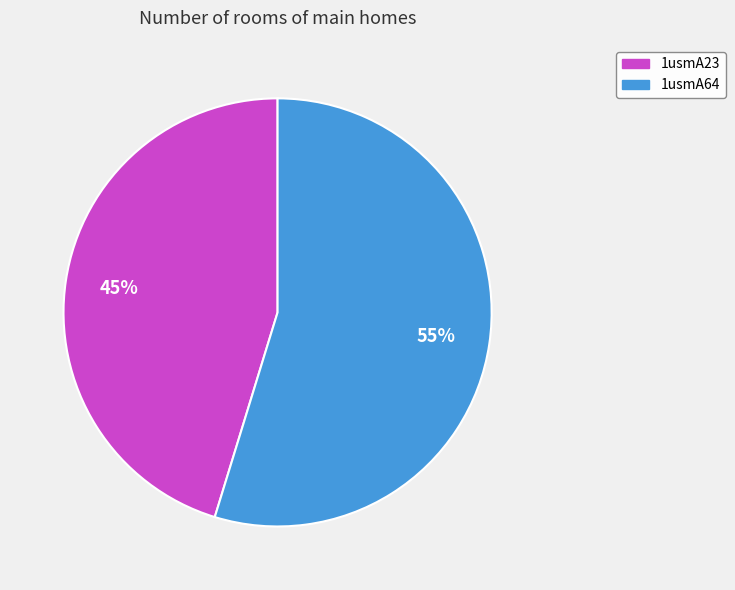

Do 1usmA23 and 1usmA64 together represent more than half of the pie?

Yes